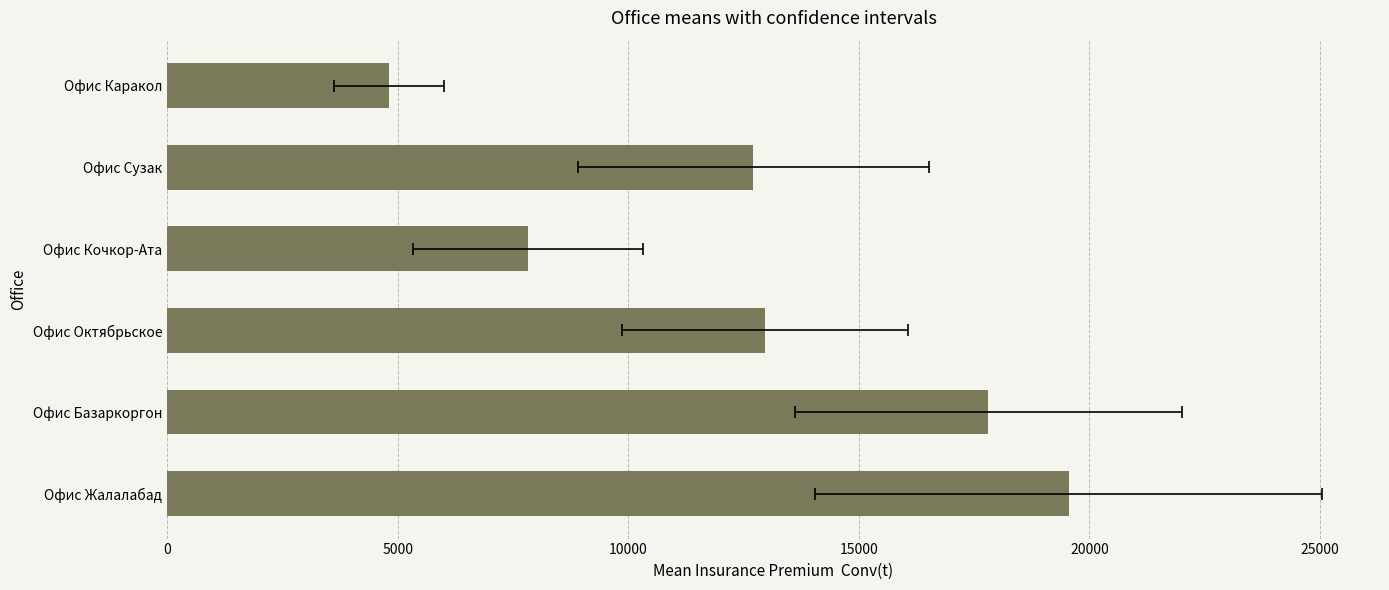

Reading left to right, what are all the values shown in this chart?

19550.0	17812.5	12972.8	7827.5	12714.4	4815.2